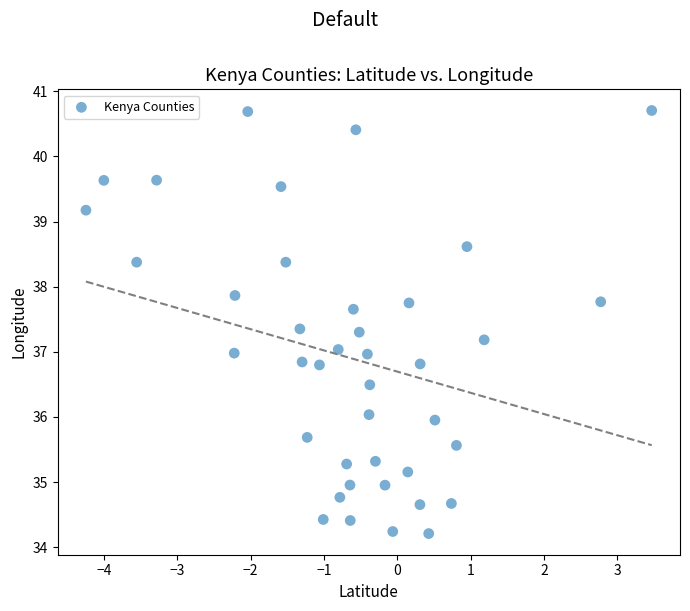

What is the range of X values (max minus min)?

7.7